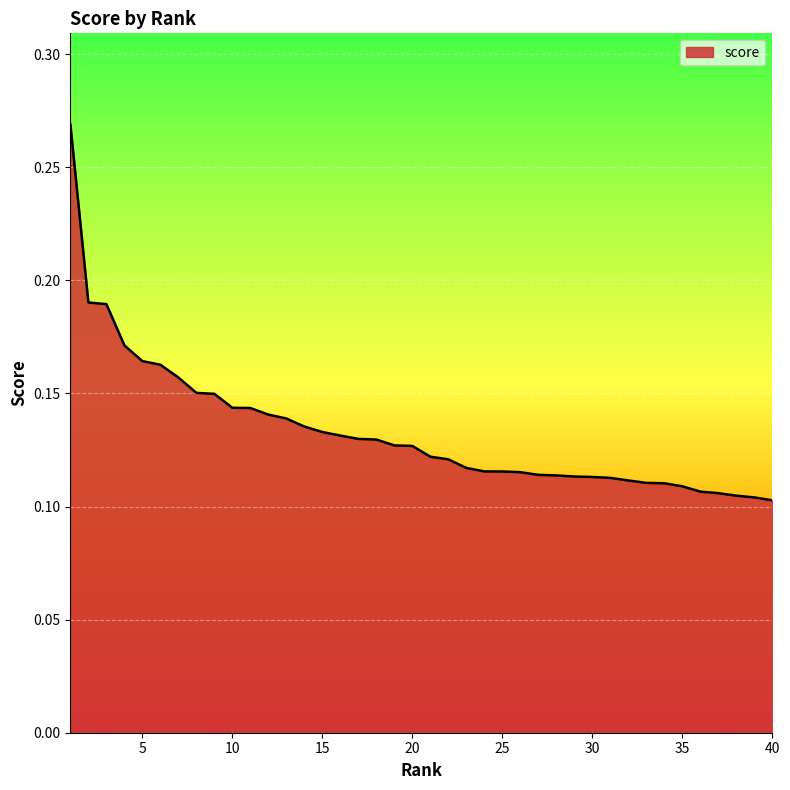

Does the chart have visible grid lines?

Yes